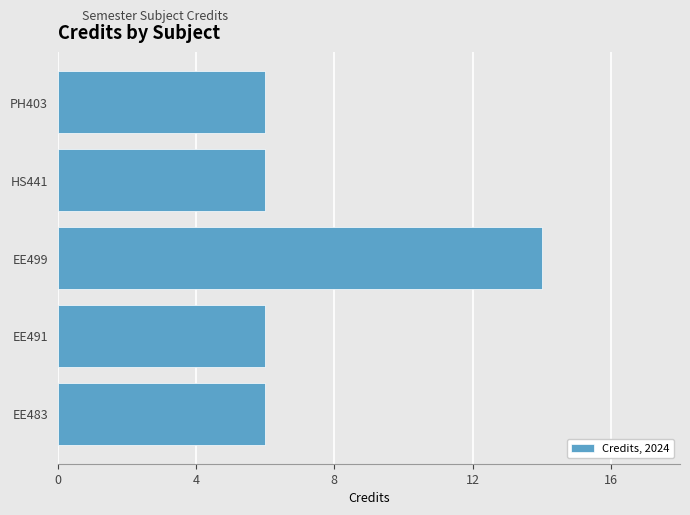

Does the chart contain stacked bars?

No